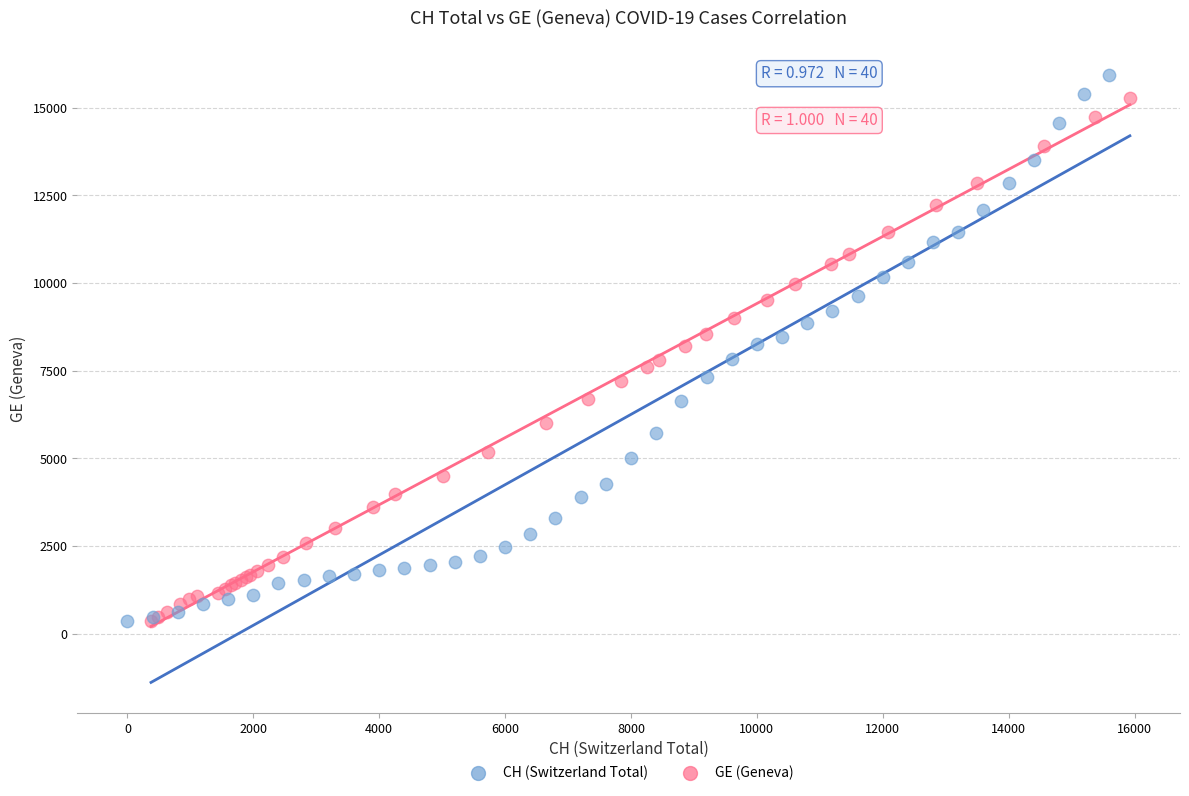

Which series has the widest spread of Y values?

CH (Switzerland Total)